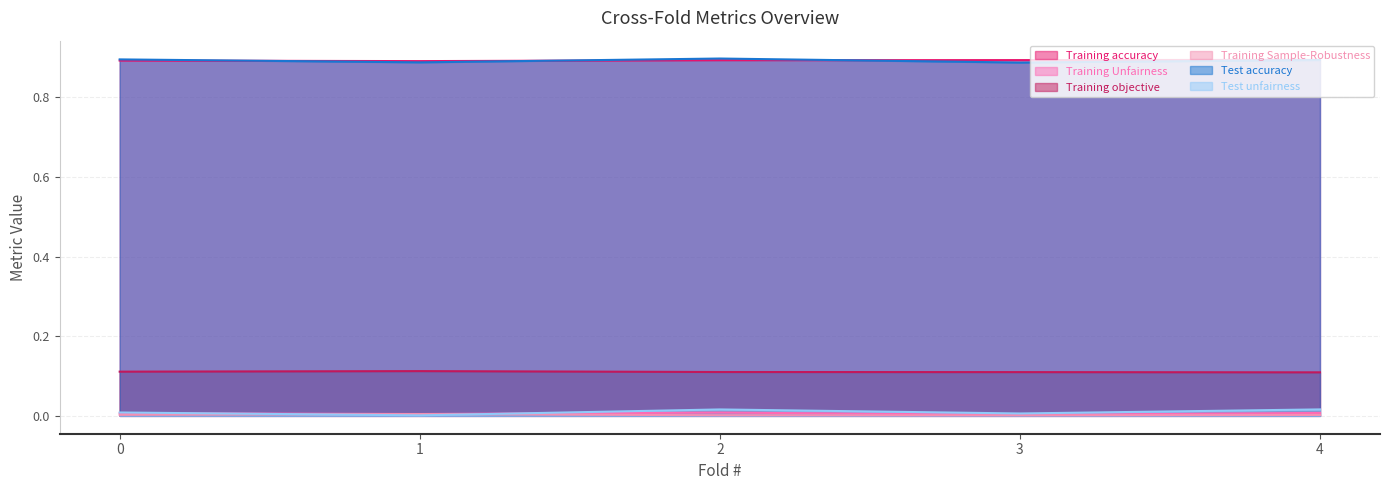

The Training Sample-Robustness series shows 0.0 at 1. True or false?

True